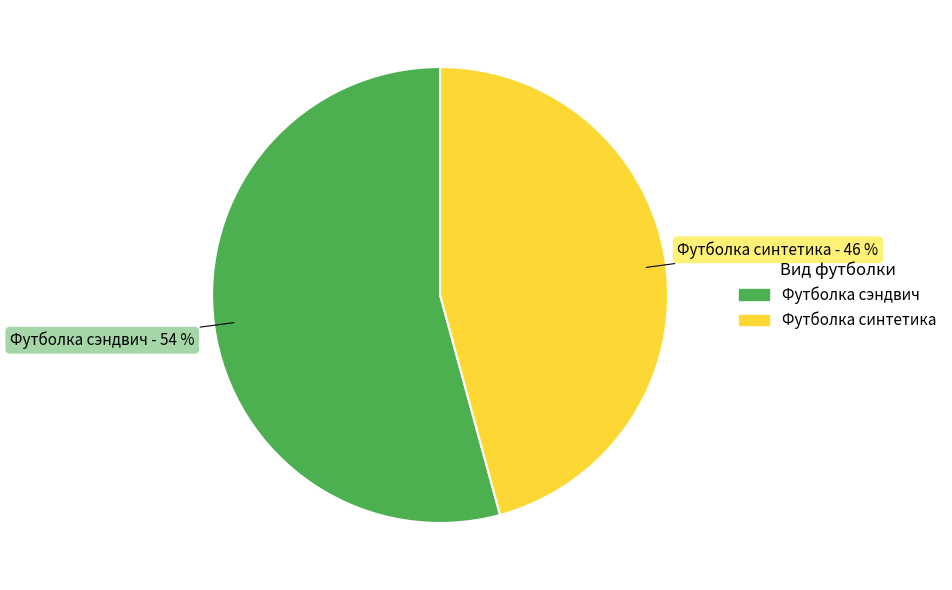

What is the smallest slice in the pie chart?

Футболка синтетика